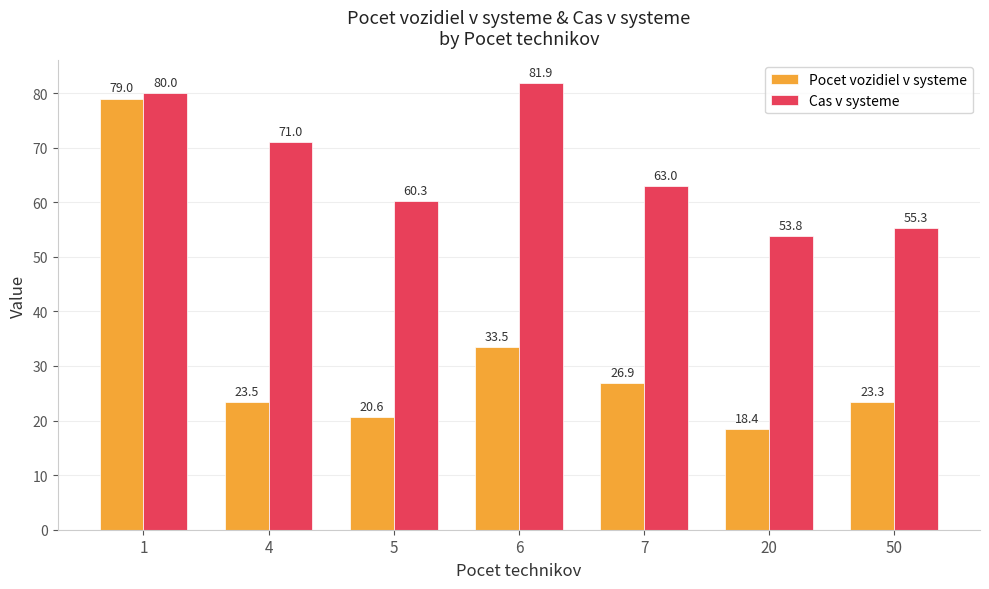

How many distinct data groups are displayed?

2